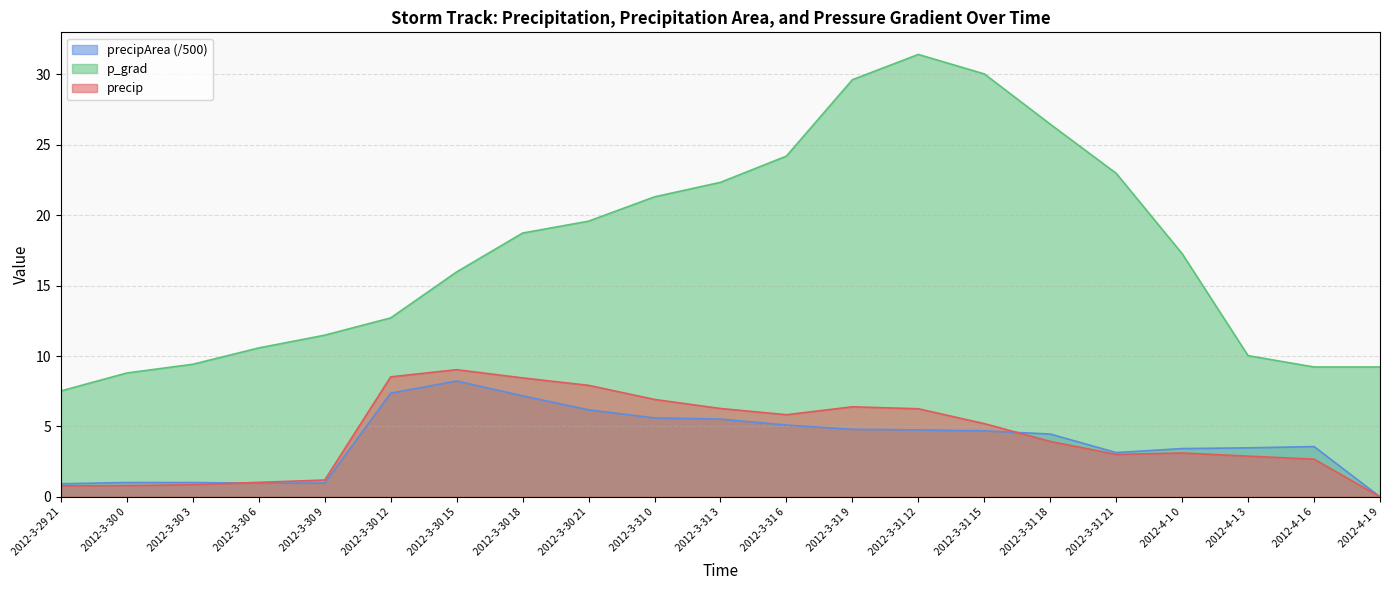

Where is the first local minimum for precip?

2012-3-31 6